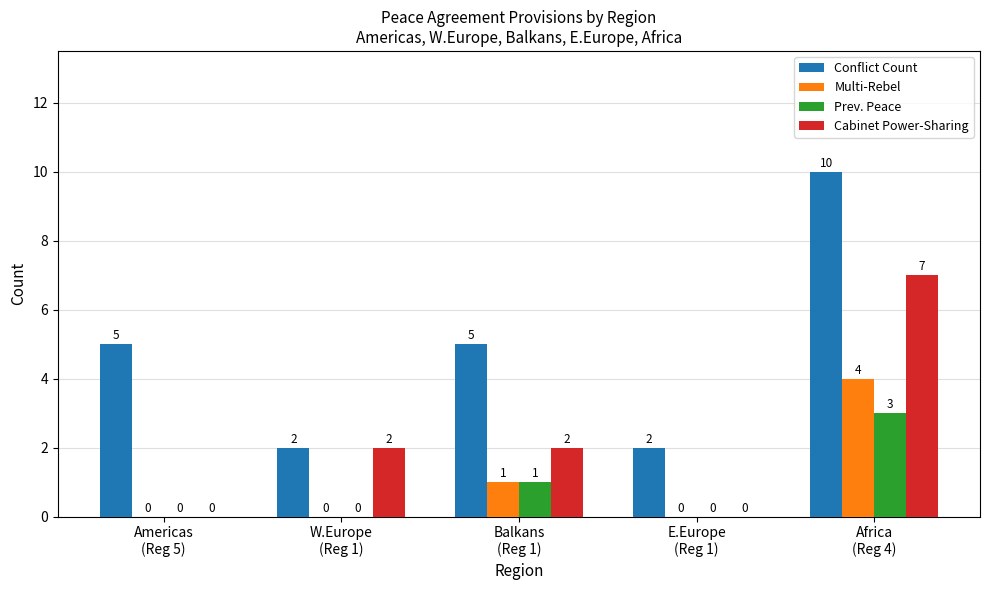

At which category is the sum across all series the highest?

Africa
(Reg 4)